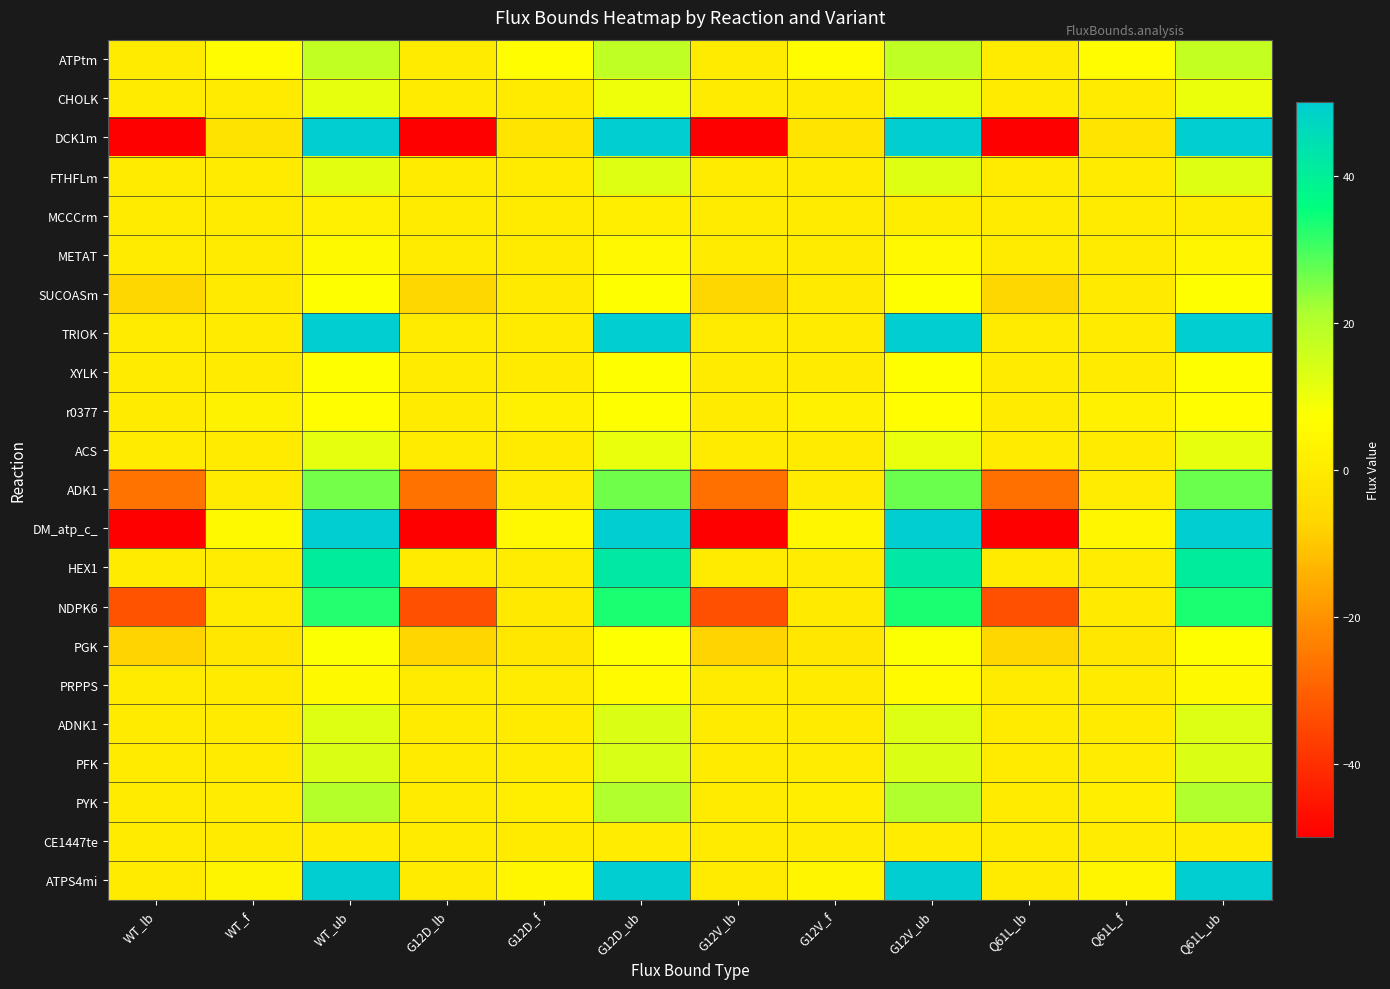

Which has a higher value, Q61L_ub or Q61L_lb?

Q61L_ub